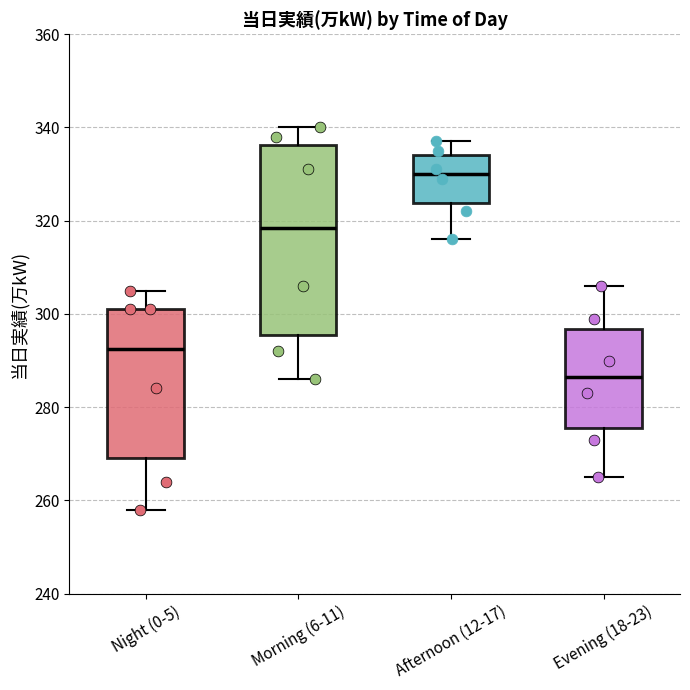

Reading left to right, transcribe this box plot: for each box, give where its median line is, the range the box spans, and where its two whiskers end, as read against the y-axis. The values are not printed on the chart, so give them approximately, as read against the axis.

Night (0-5): median 292, box 270 to 302, whiskers 258 to 306
Morning (6-11): median 318, box 296 to 336, whiskers 286 to 340
Afternoon (12-17): median 330, box 324 to 334, whiskers 316 to 338
Evening (18-23): median 286, box 276 to 296, whiskers 266 to 306